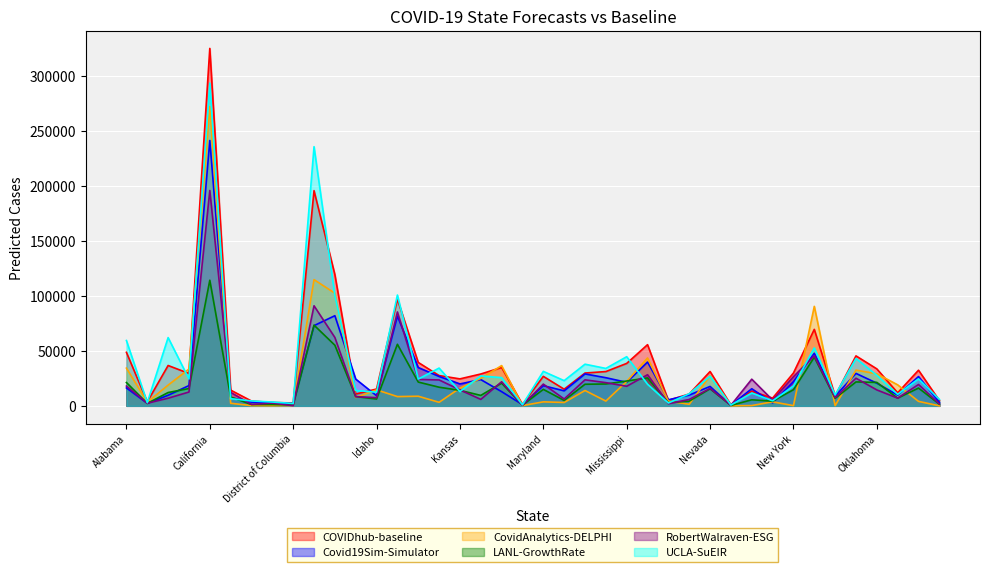

How many lines are shown in the chart?

6